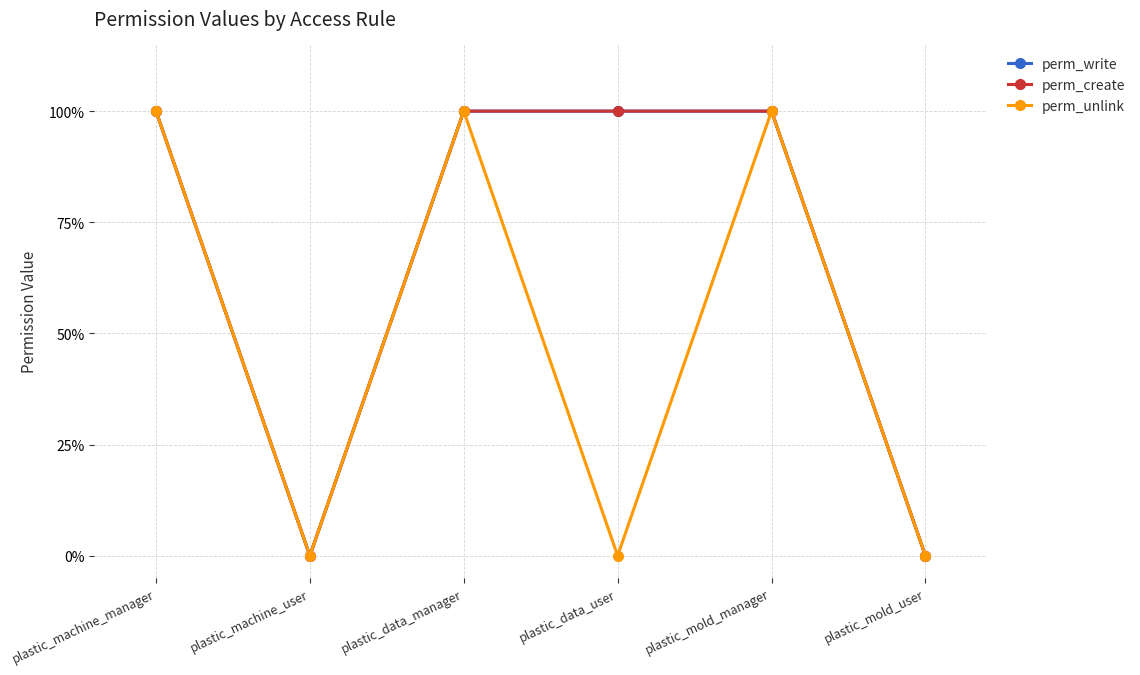

Is this an area chart (filled region under the line)?

No